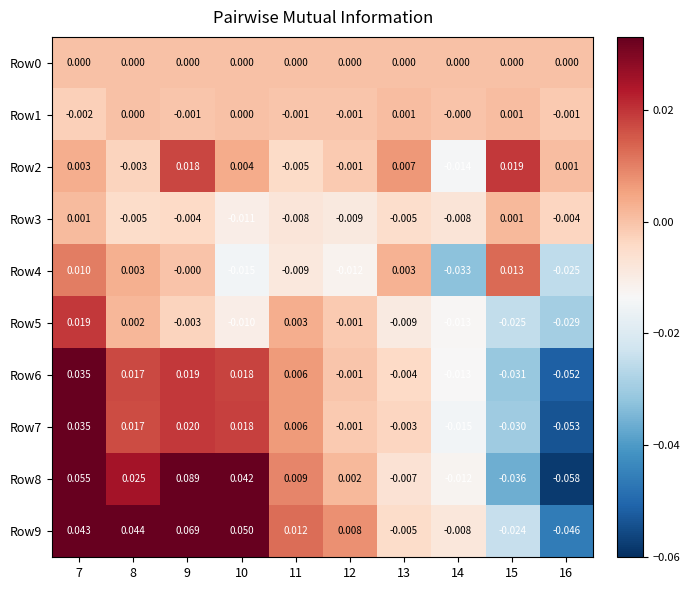

Is the value of Row4 at 14 greater than the value of Row2 at 9?

No